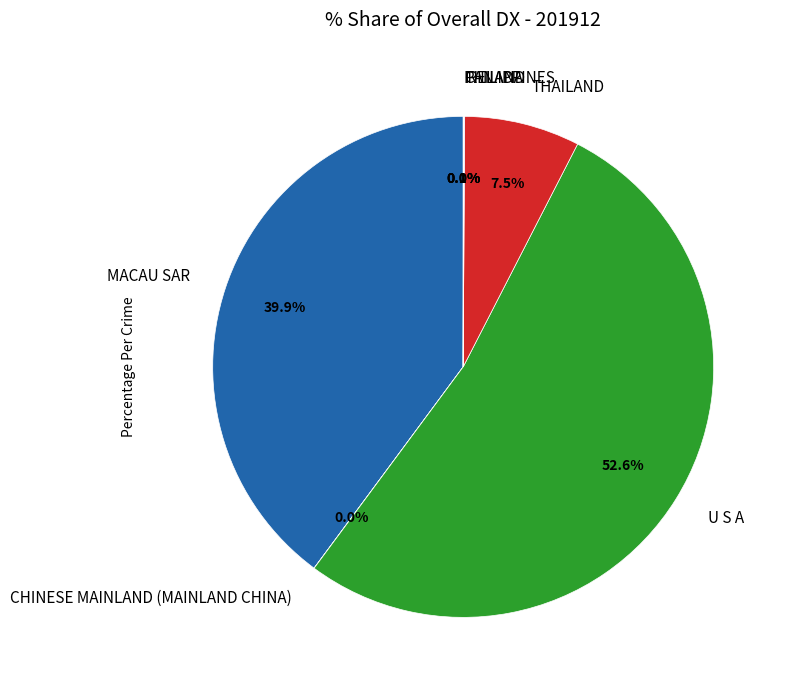

Which category accounts for the majority?

U S A